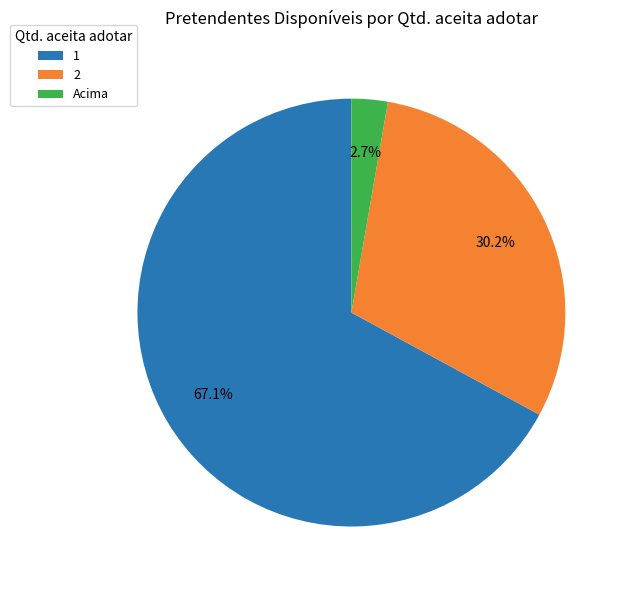

What is the majority slice?

1